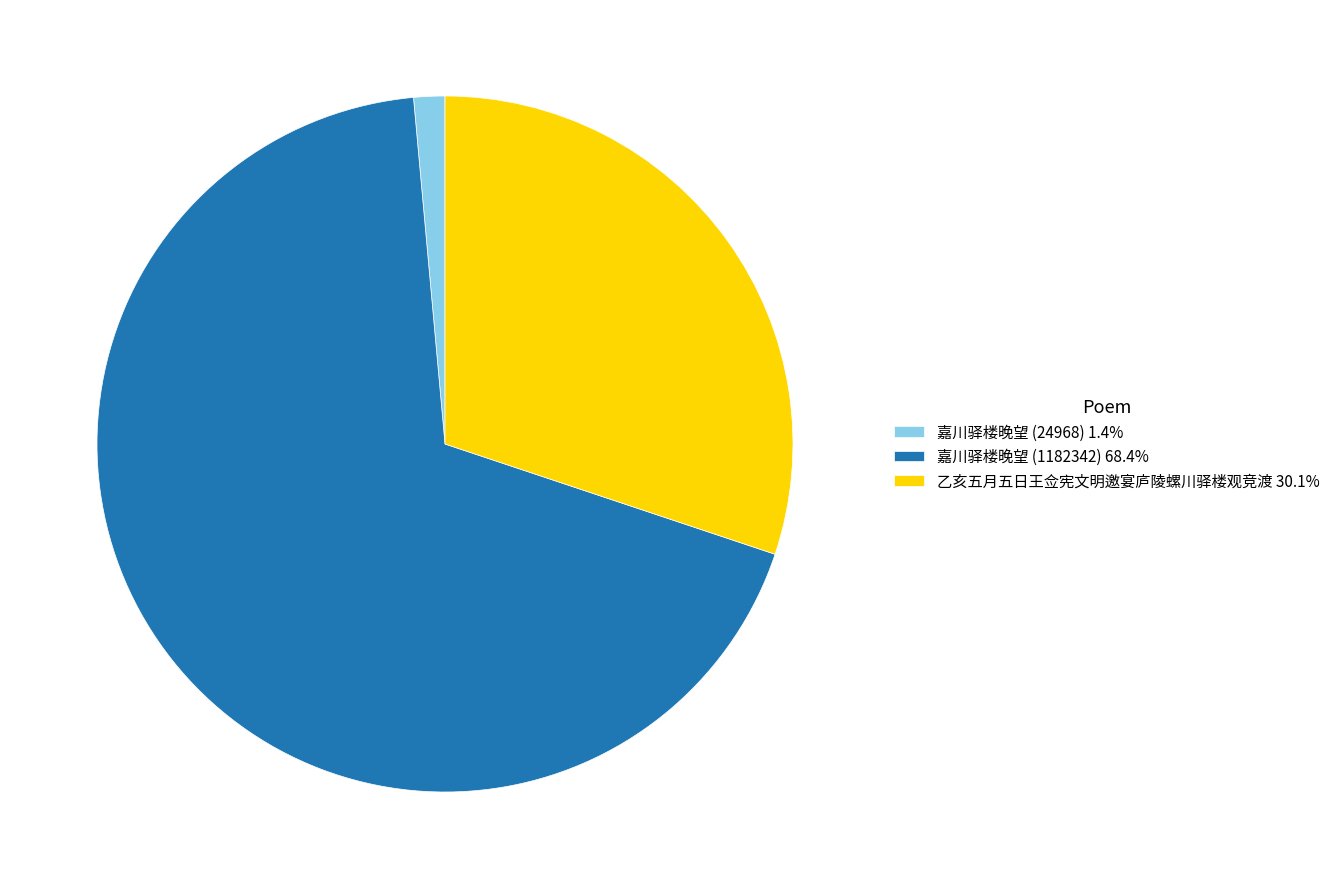

Does any single category account for the majority?

Yes